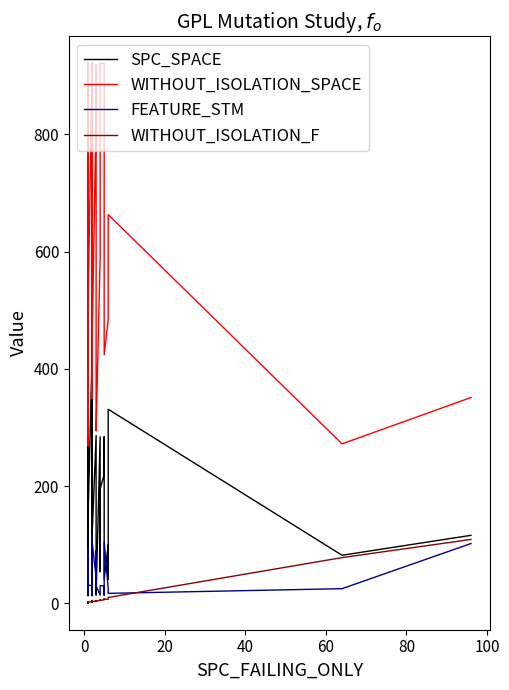

How many lines are shown in the chart?

4